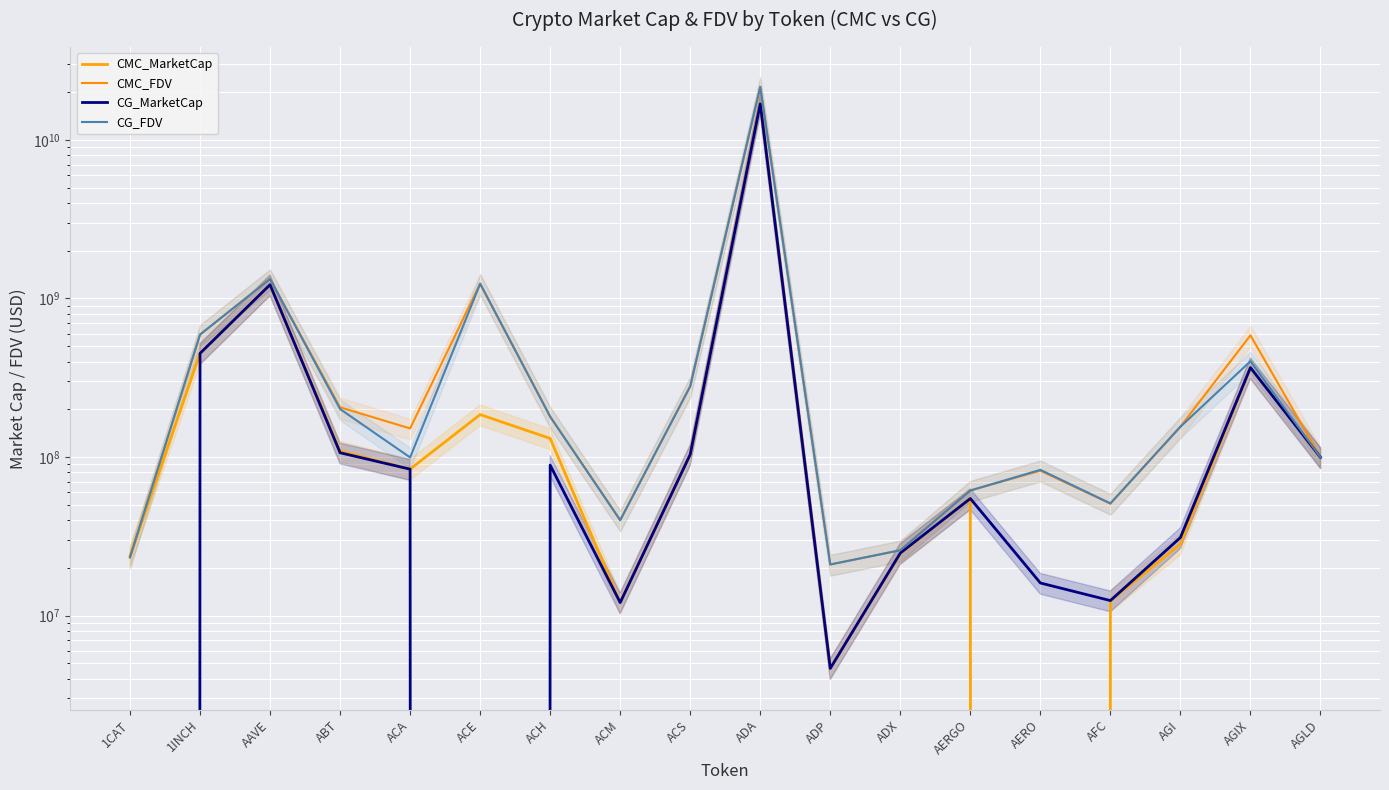

Read the CMC_FDV value at ACM.

40044164.5